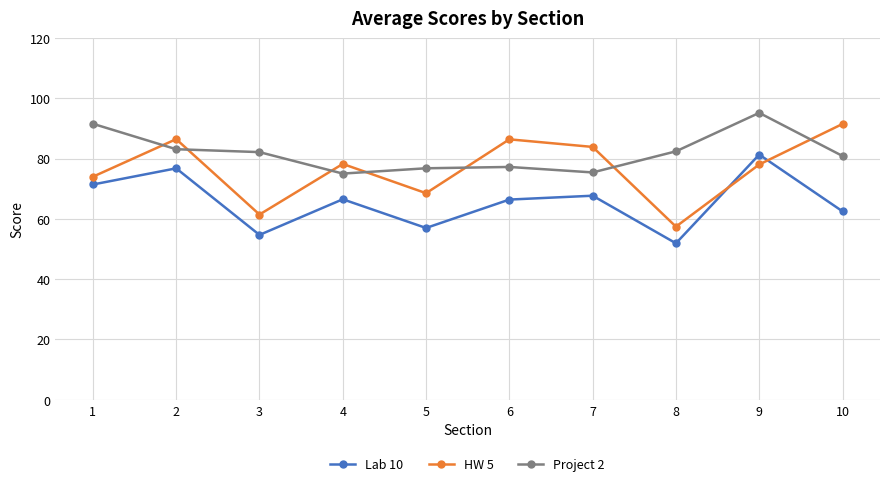

What is the smallest value displayed?

51.9